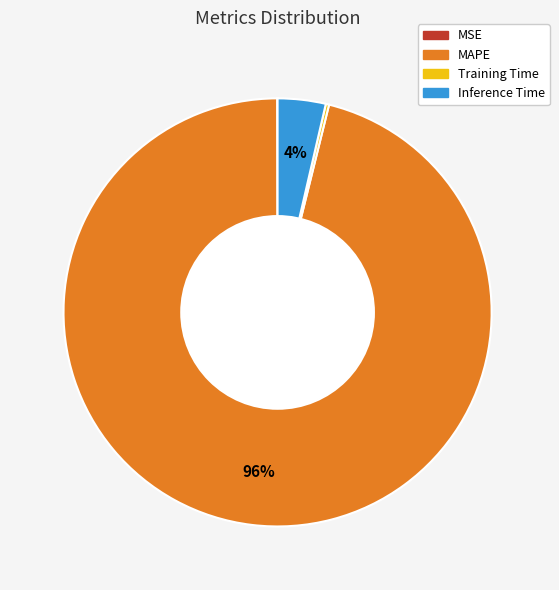

Which slice is the largest?

MAPE